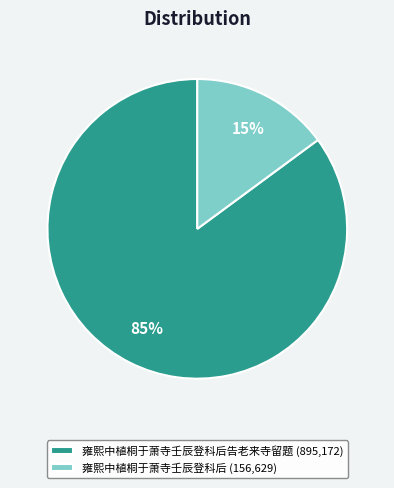

Count the number of slices in the pie.

2